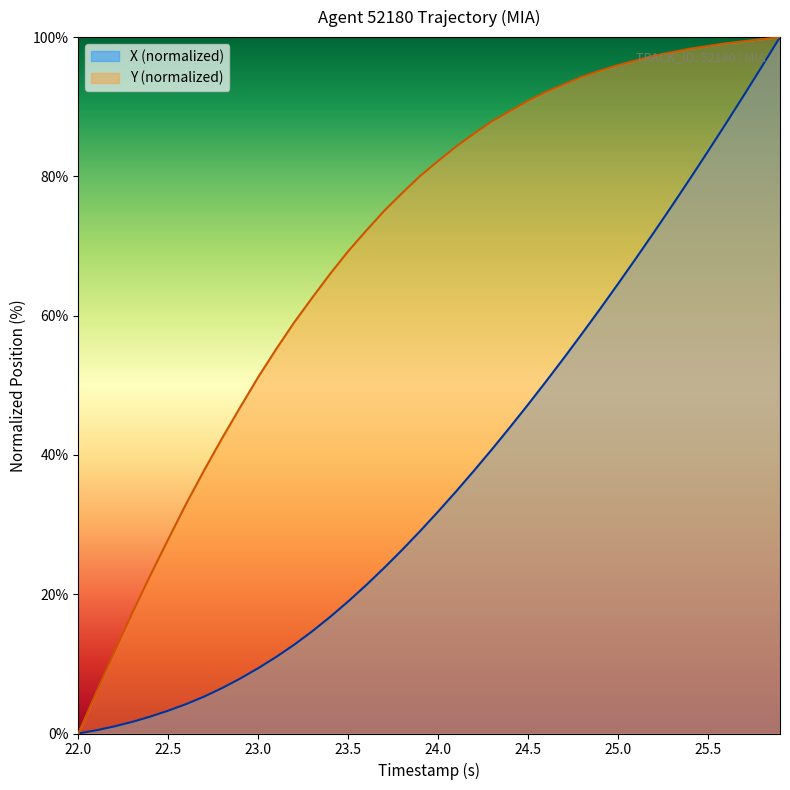

List the series in order of their overall mean, highest first.

Y (normalized), X (normalized)